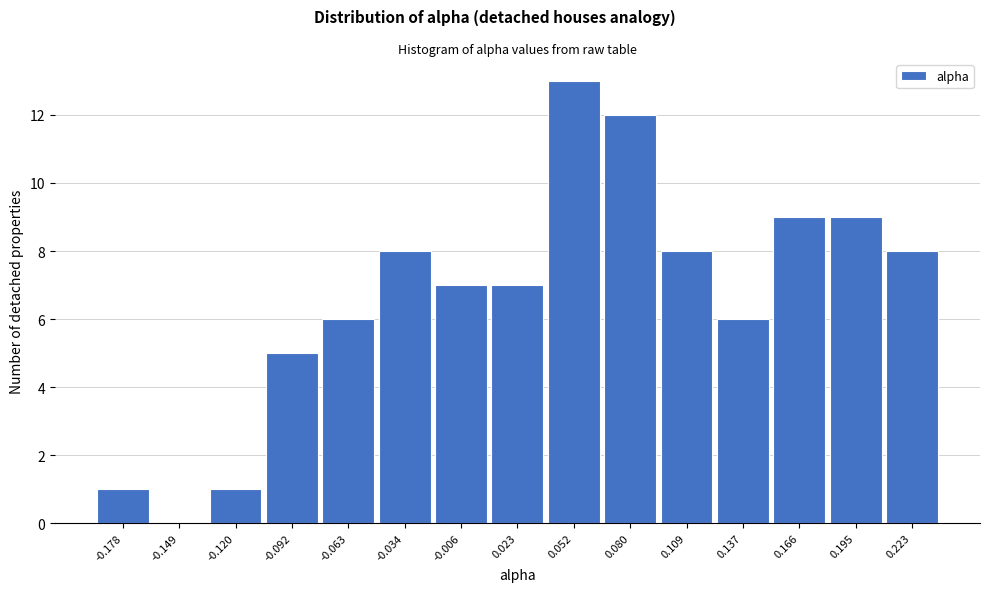

Reading left to right, list all the values displayed in this chart.

-0.178=1	-0.149=0	-0.120=1	-0.092=5	-0.063=6	-0.034=8	-0.006=7	0.023=7	0.052=13	0.080=12	0.109=8	0.137=6	0.166=9	0.195=9	0.223=8